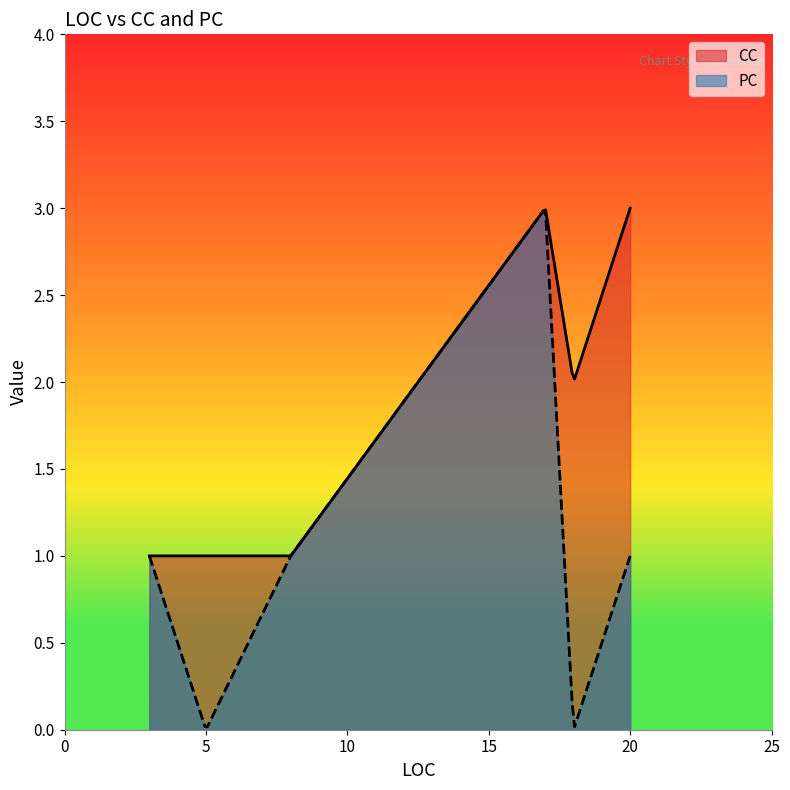

What is the value of the PC point at the 7th from the left?

1